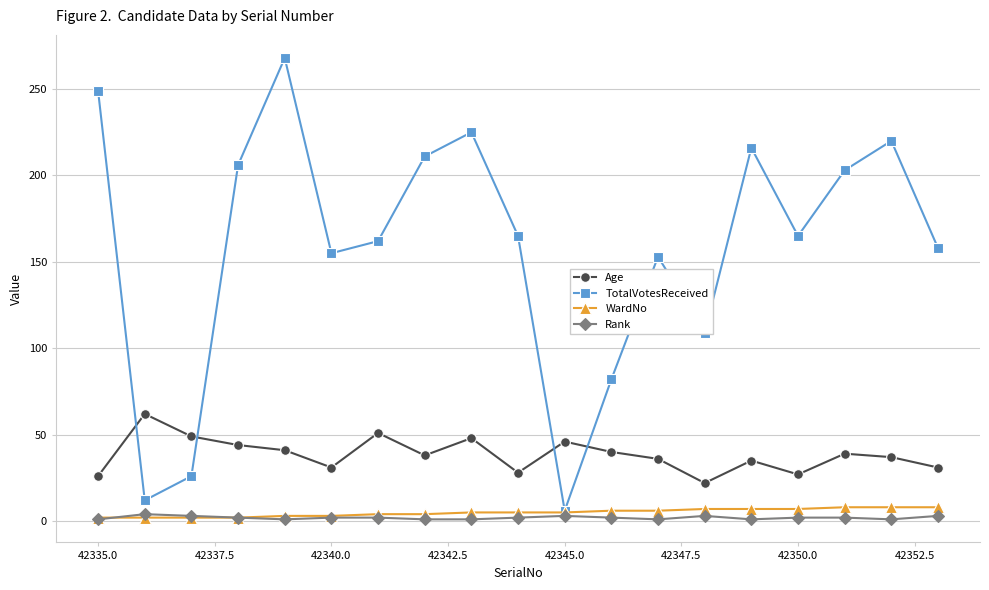

What is the value of the Age point at the 14th from the left?

22